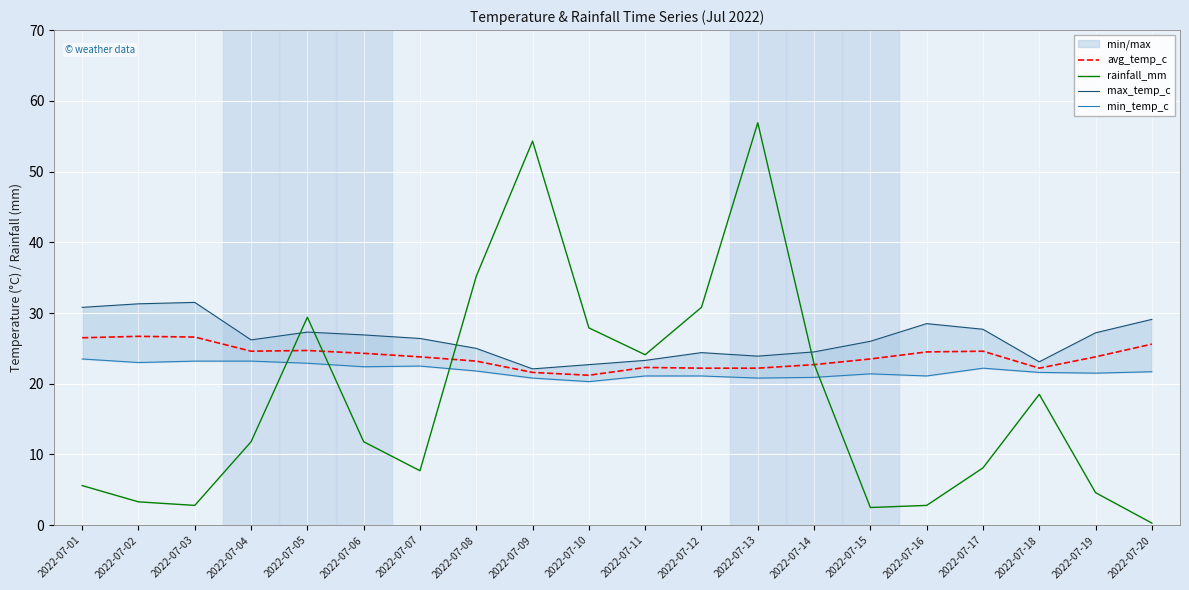

Which series has the largest range (max minus min)?

rainfall_mm